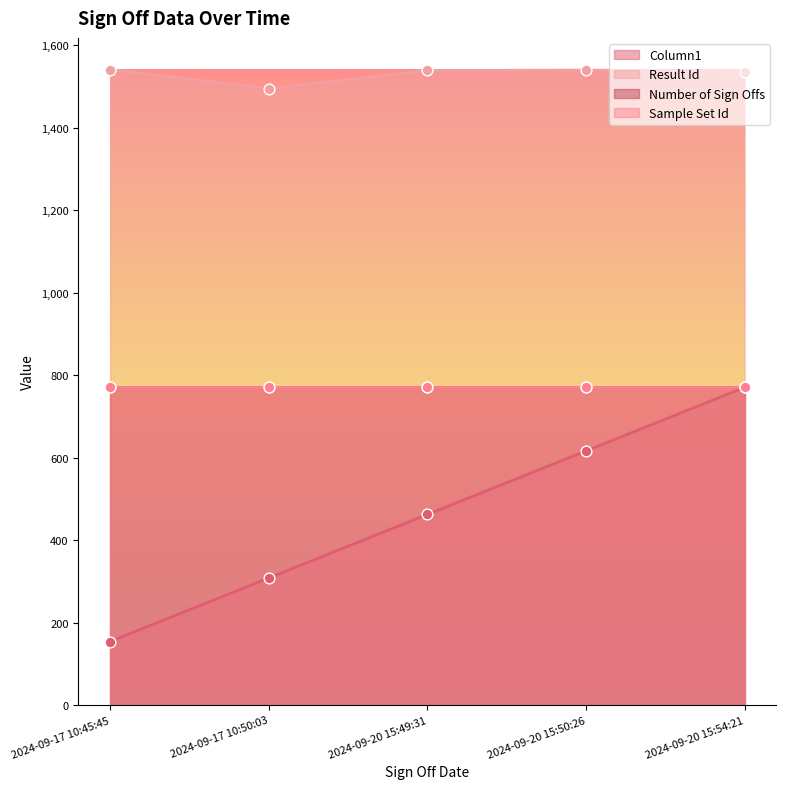

Rank the categories by Column1 value from lowest to highest.

2024-09-17 10:45:45, 2024-09-17 10:50:03, 2024-09-20 15:49:31, 2024-09-20 15:50:26, 2024-09-20 15:54:21